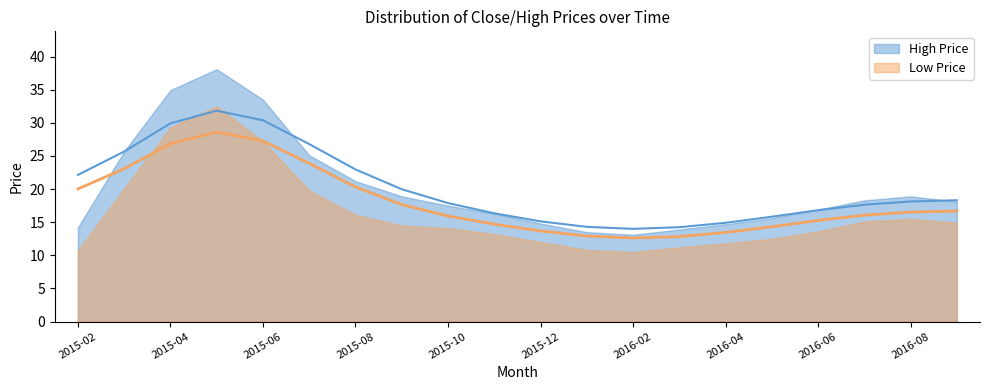

Where is the first local minimum for low?

12